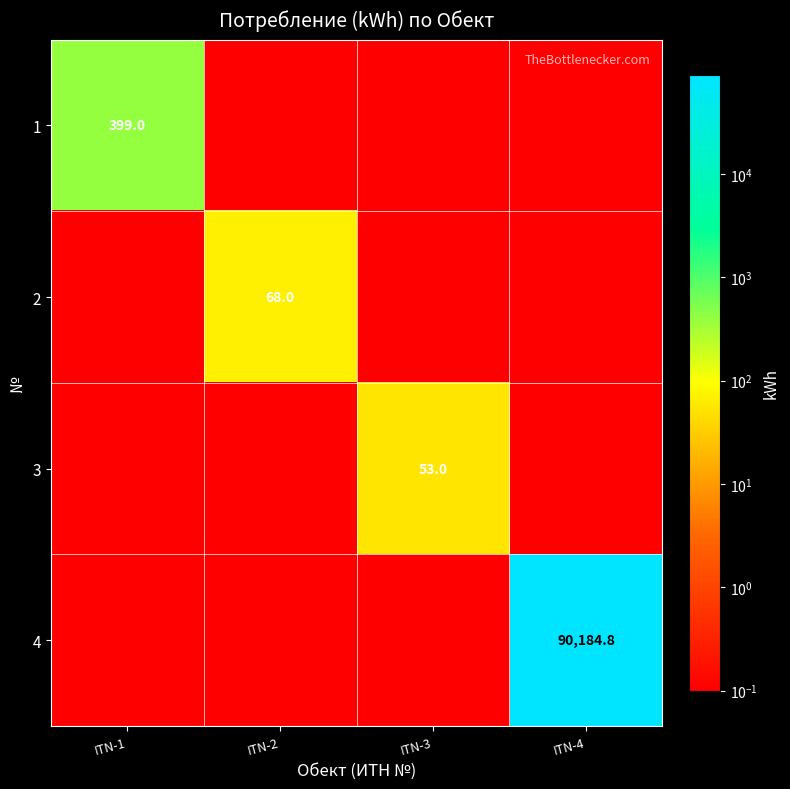

The value of 3 at ITN-3 is 53.0. True or false?

True